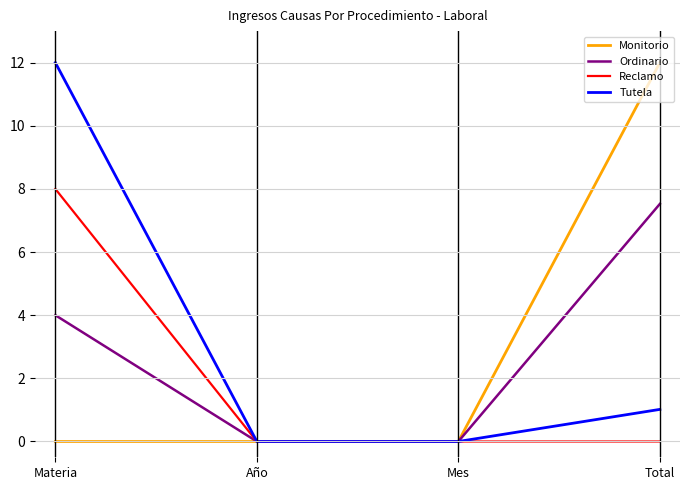

Which series changed the most between Materia and Mes?

Tutela